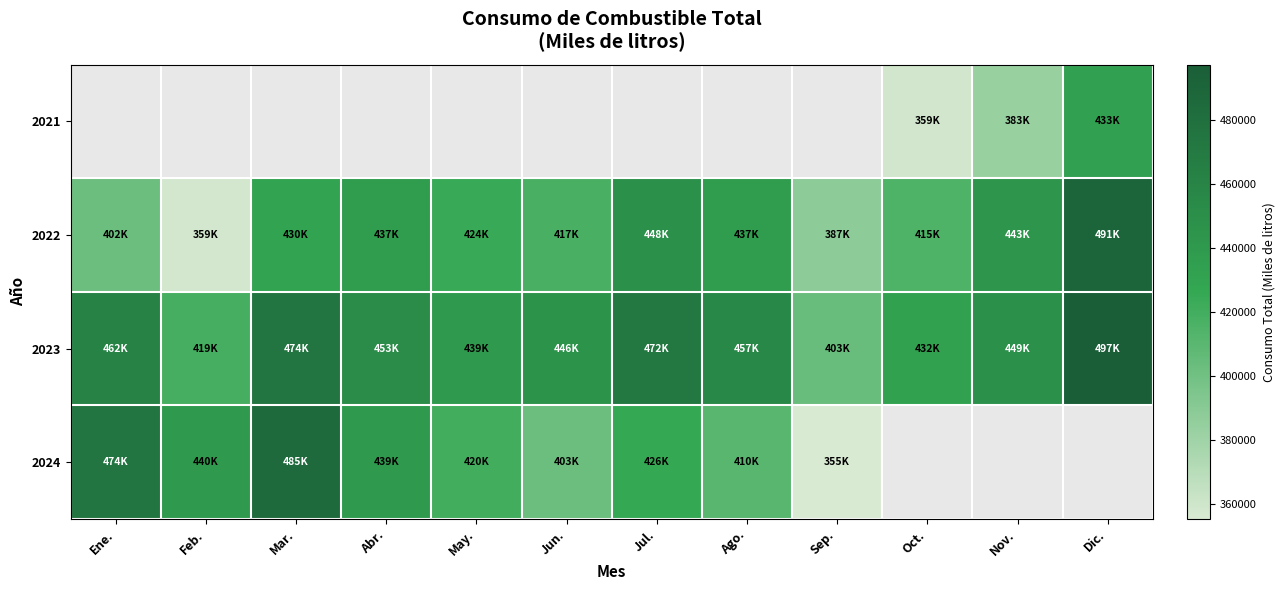

What is the spread (max minus min) of values at Oct.?

73634.8